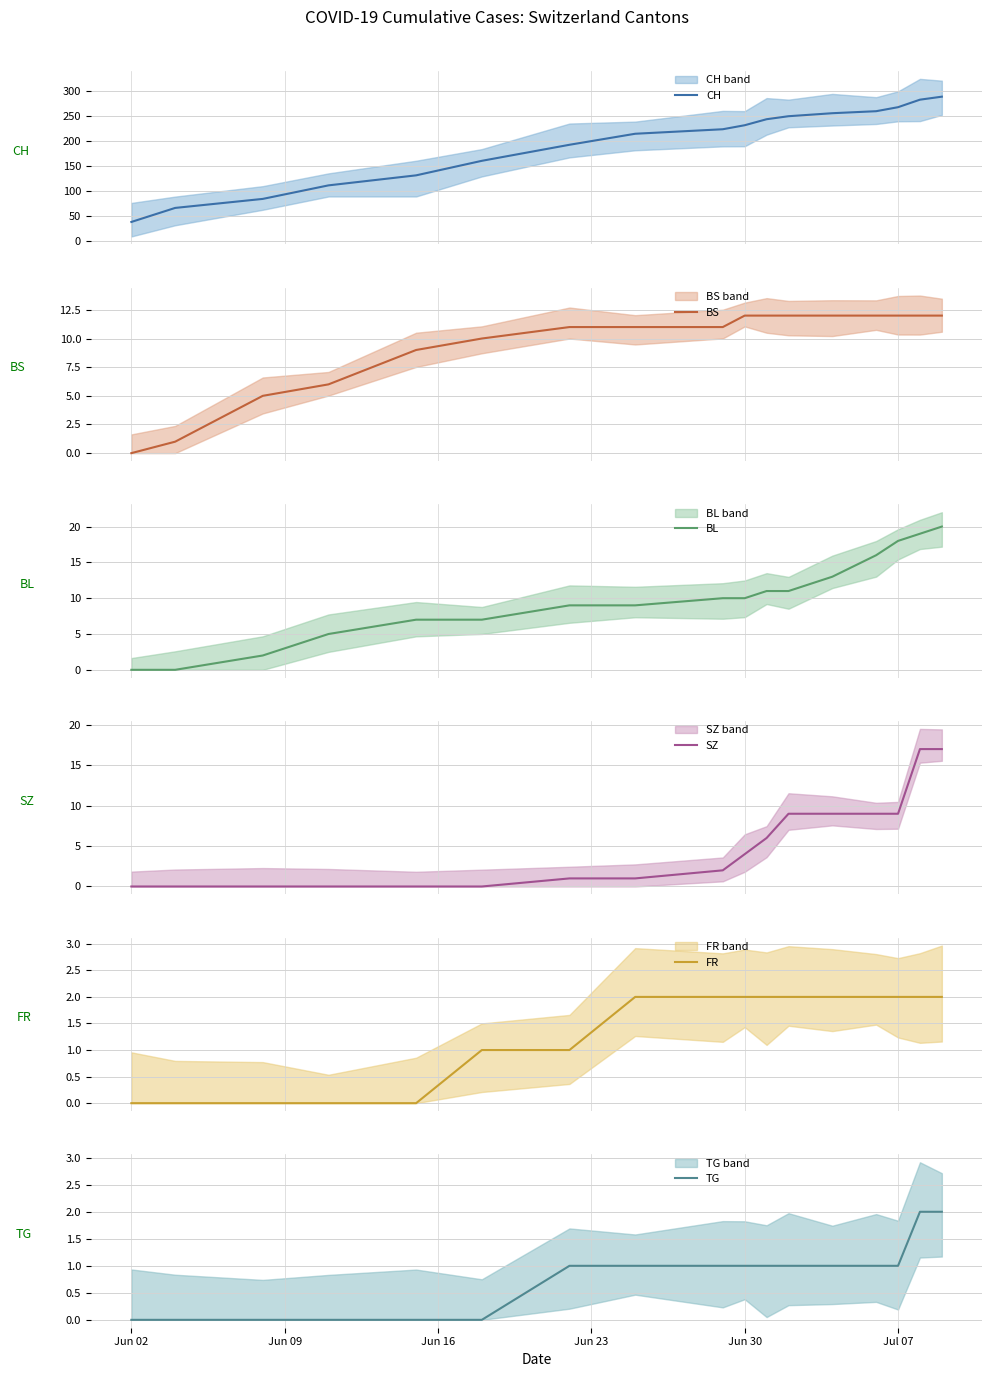

How many values in the CH series exceed 223?

8